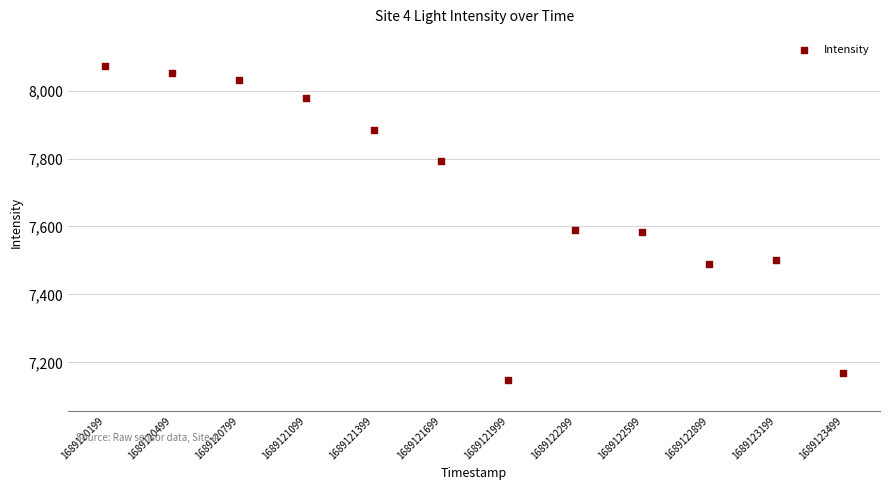

What is the range of X values (max minus min)?

3300.0